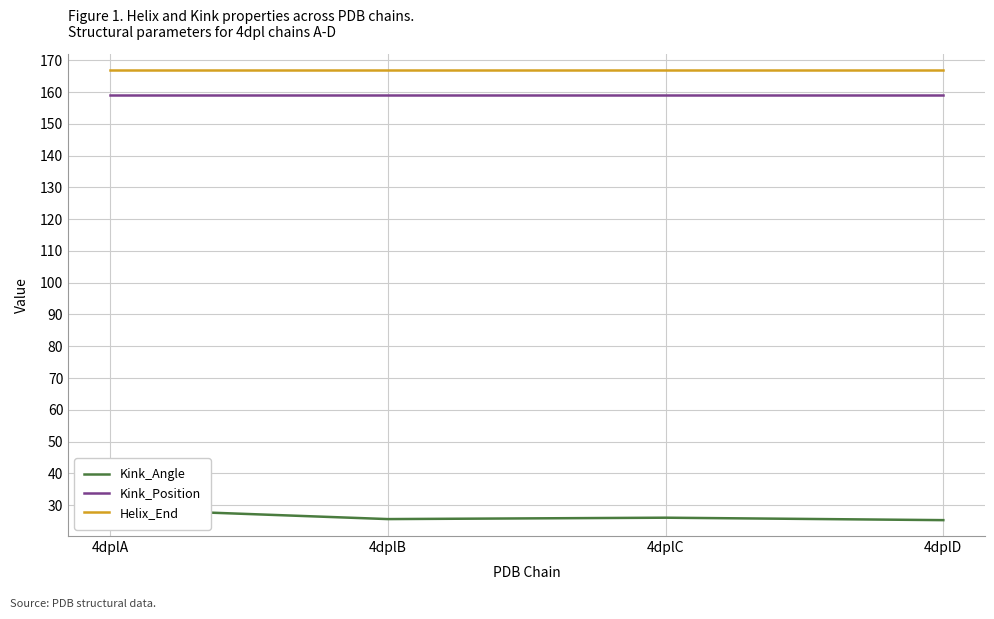

At which label does Kink_Angle first exceed 26?

4dplA